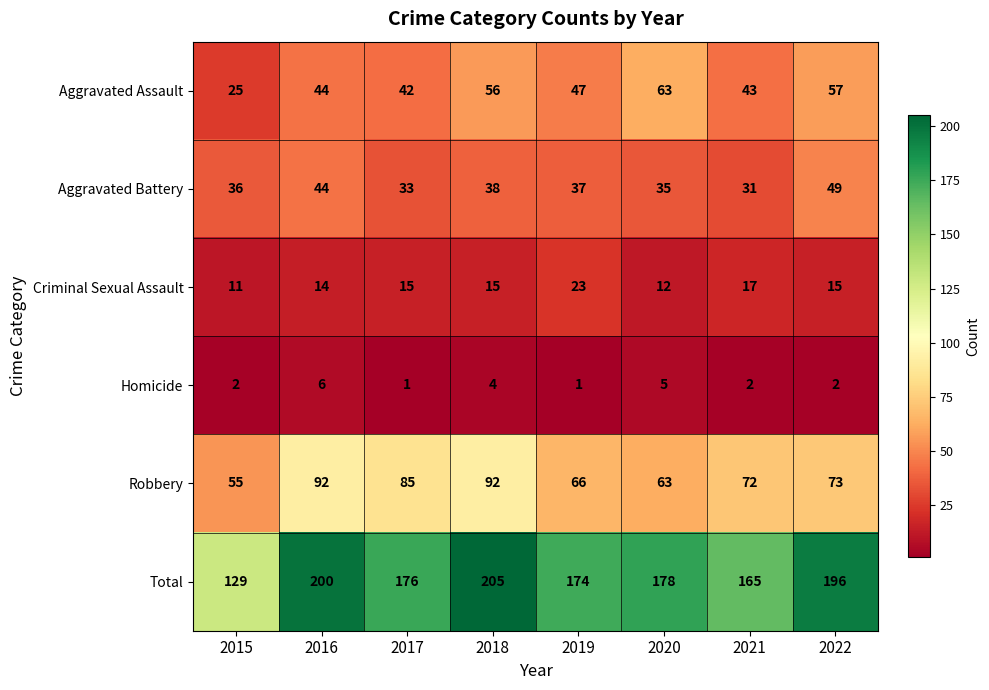

Rank the series at 2017 from highest to lowest value.

Total, Robbery, Aggravated Assault, Aggravated Battery, Criminal Sexual Assault, Homicide